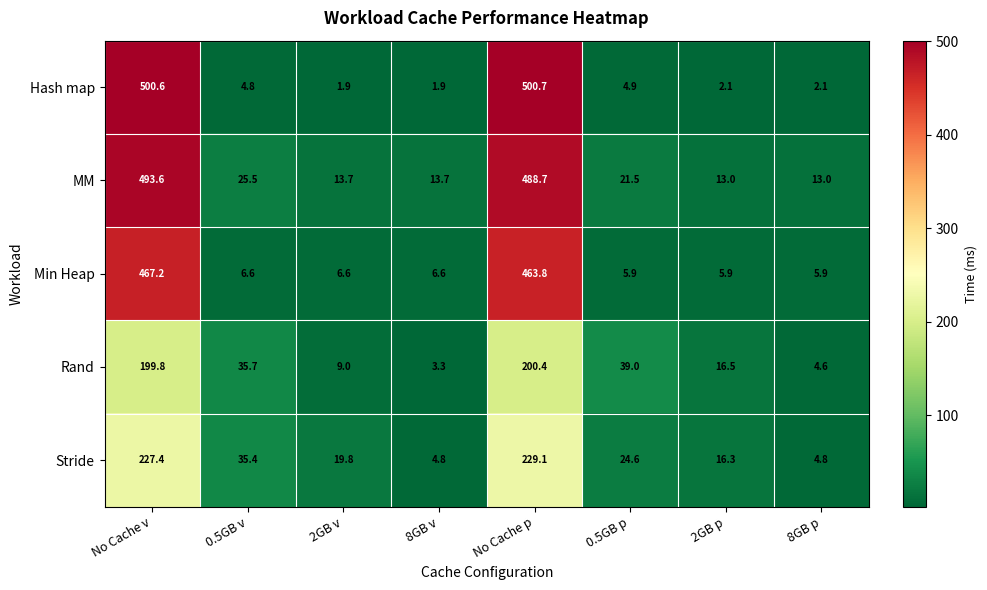

At which label is Stride closest to 116?

0.5GB v